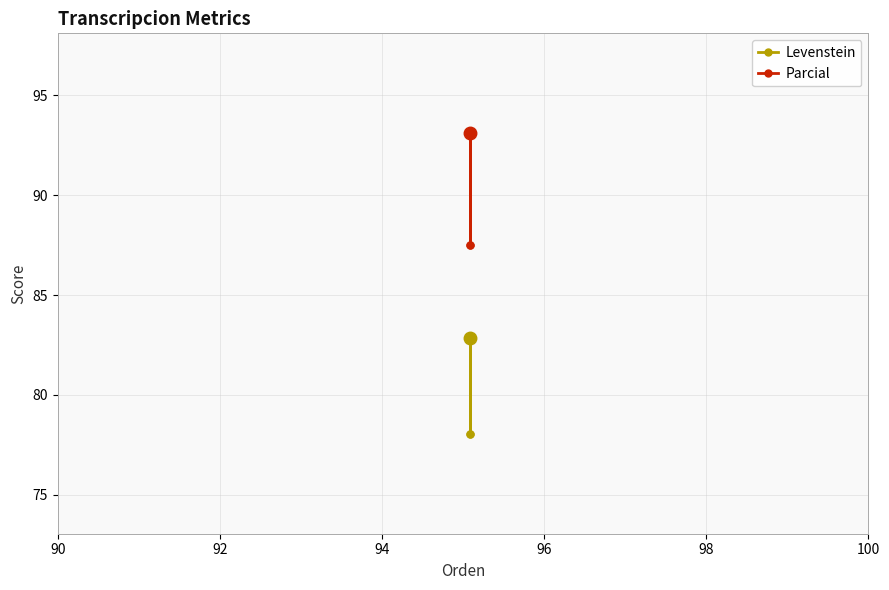

What is the difference between the second highest and minimum values in the Parcial series?

5.6